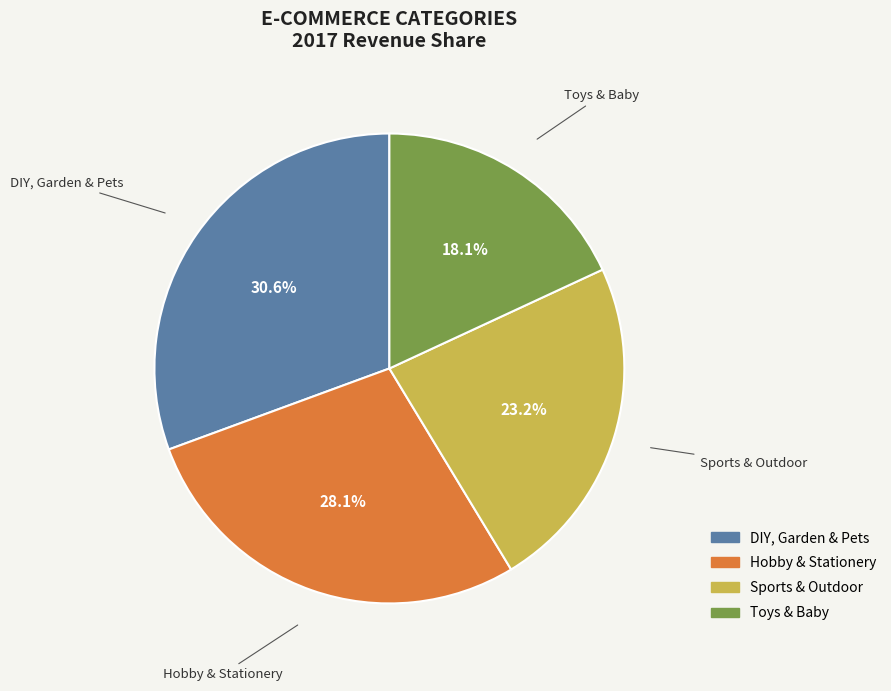

Does any single category account for the majority?

No